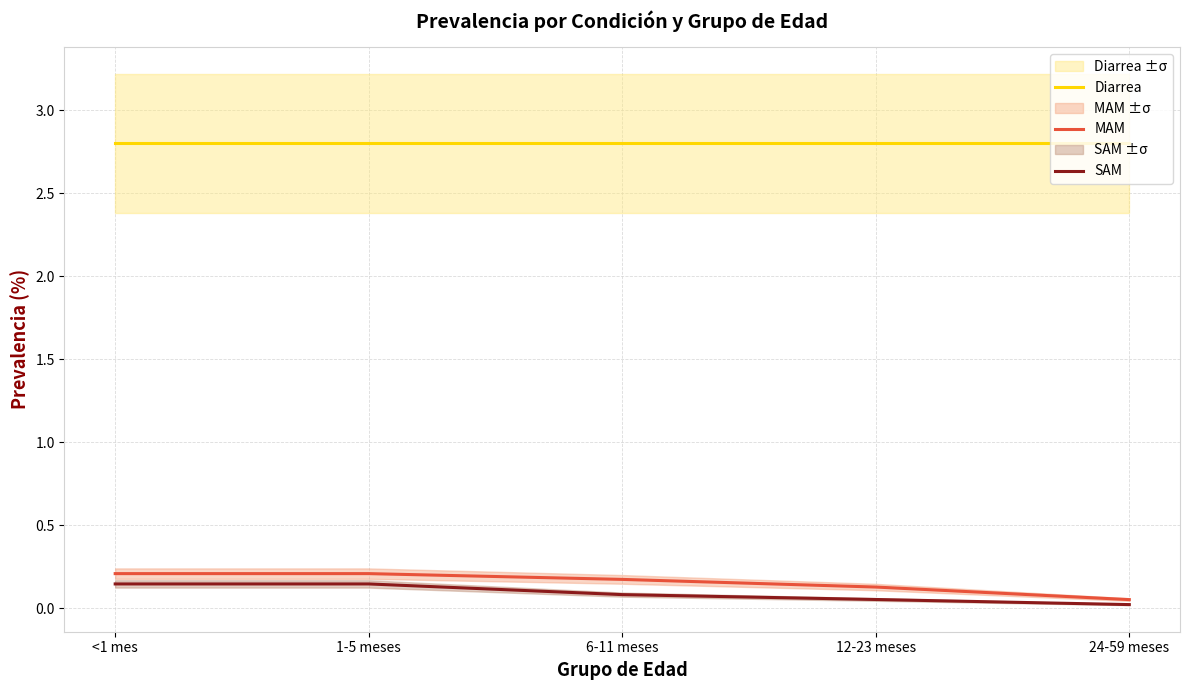

What are all the series names shown in the legend?

Diarrea, MAM, SAM